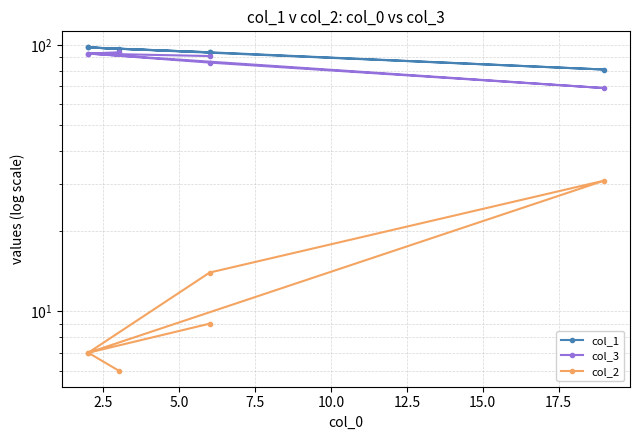

True or false: col_1 and col_3 cross at least once.

False